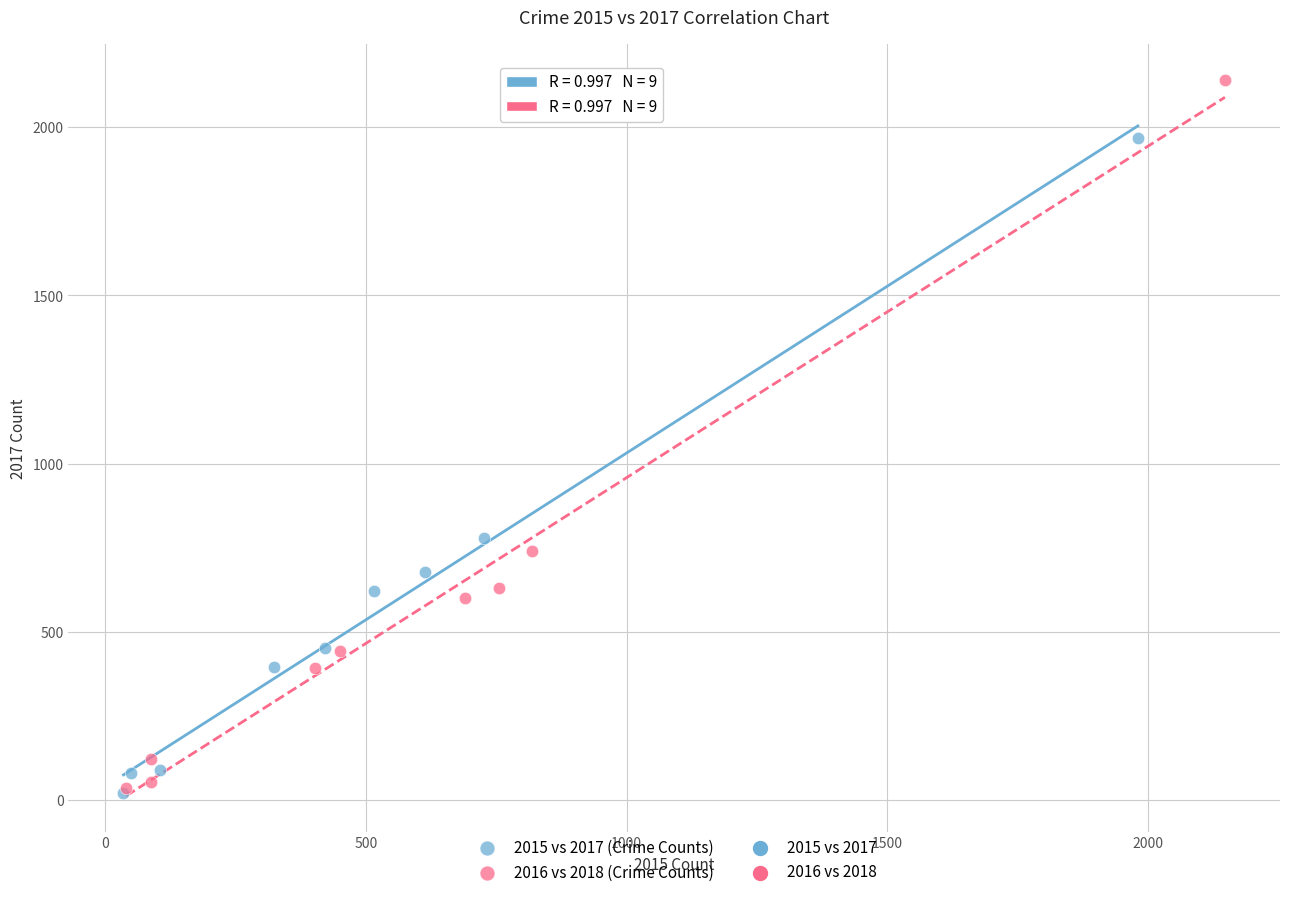

Which series contains the highest Y value?

2016 vs 2018 (Crime Counts)